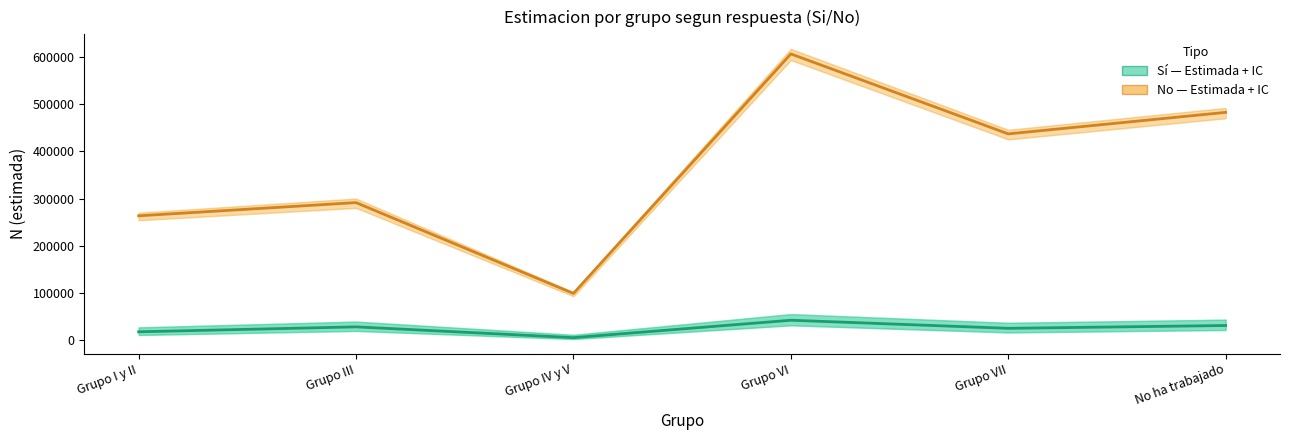

What is the difference between the maximum and minimum values in the Sí (estimada) series?

36940